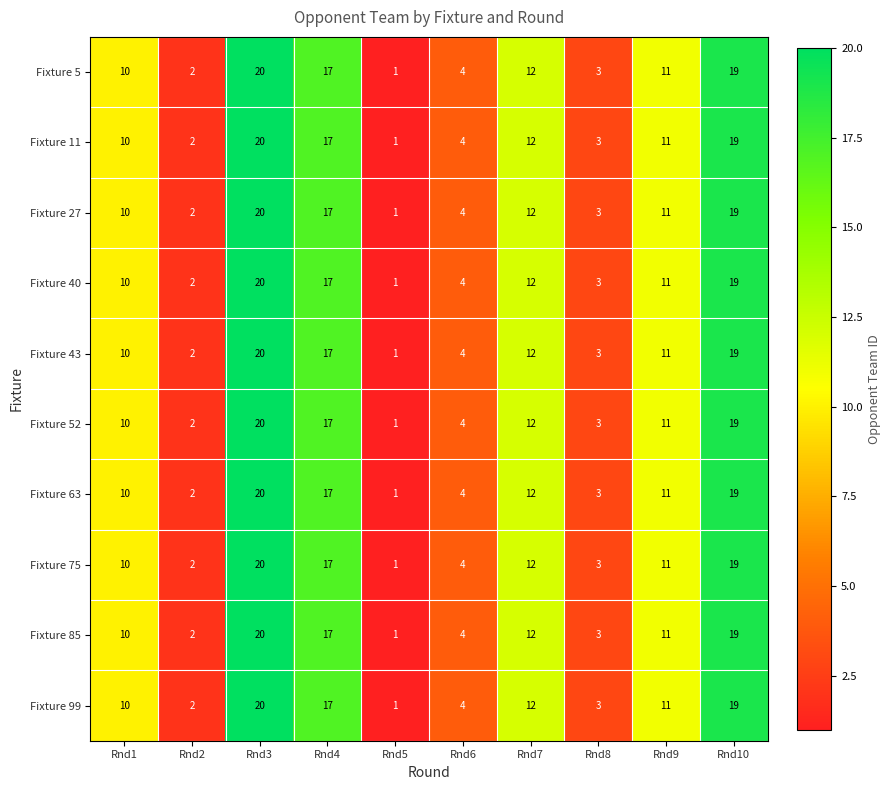

What is the total value across all series at Rnd6?

40